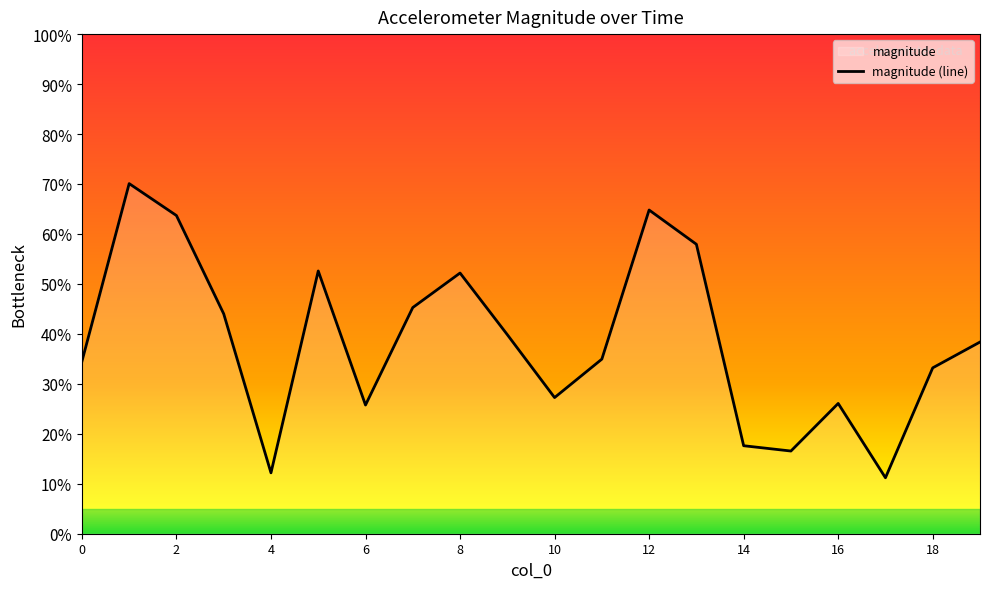

Where is the first local maximum?

1